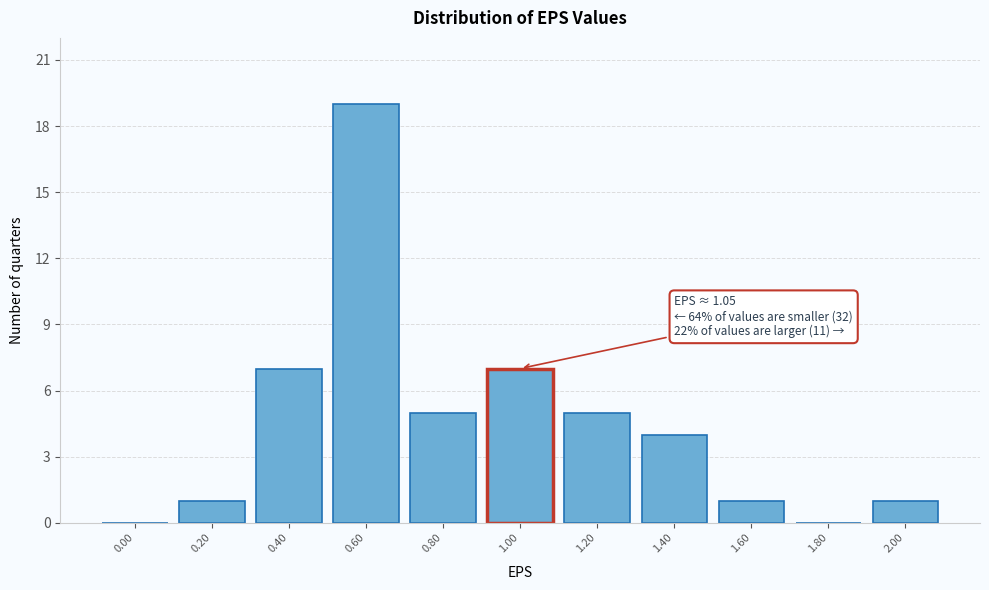

Reading left to right, transcribe all the data shown in this chart.

0.00=0	0.20=1	0.40=7	0.60=19	0.80=5	1.00=7	1.20=5	1.40=4	1.60=1	1.80=0	2.00=1